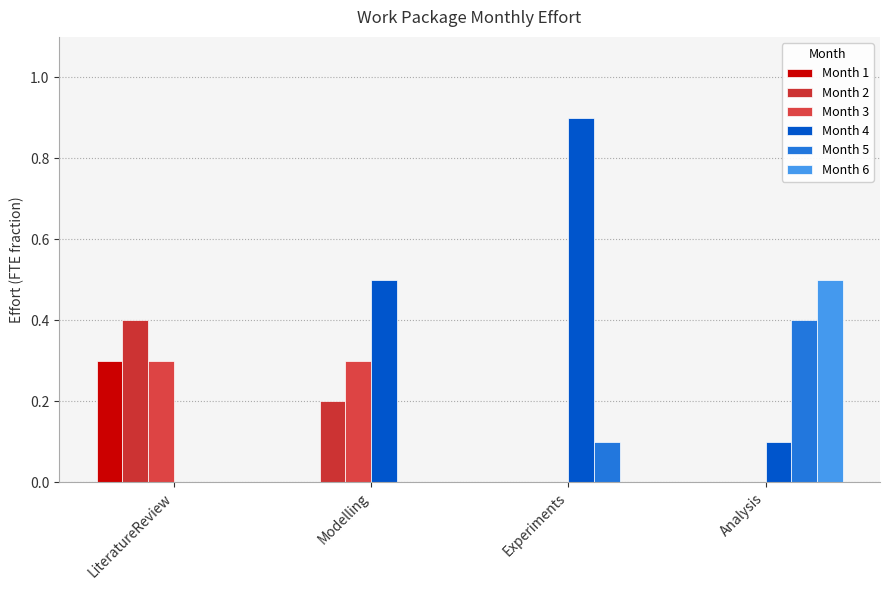

The Month 5 series shows 0.0 at LiteratureReview. True or false?

True